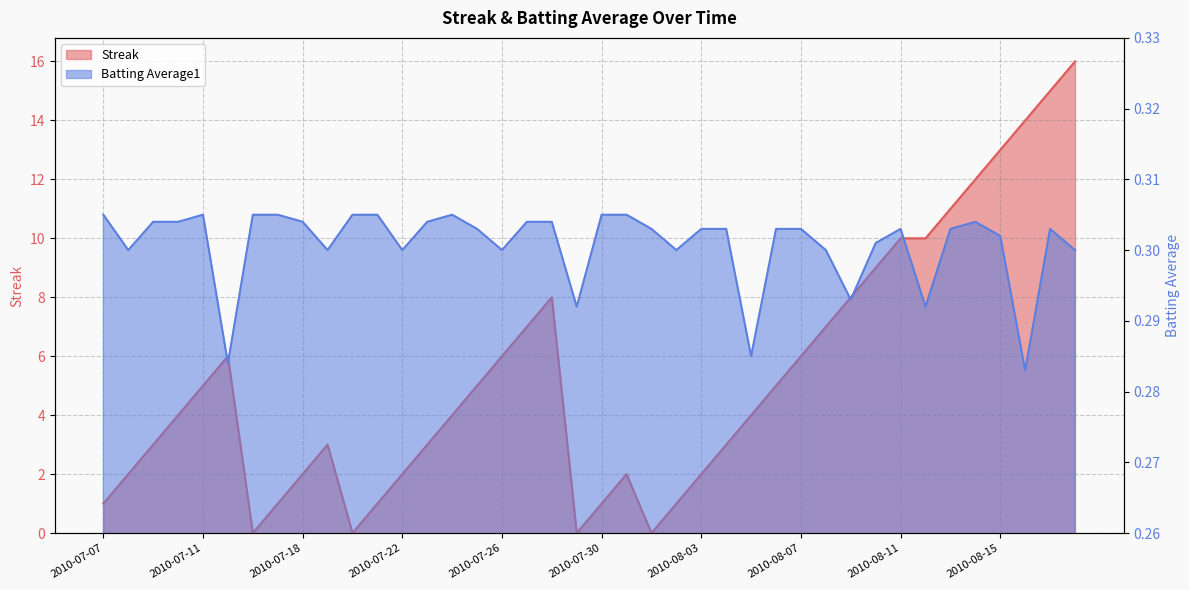

What is the difference between the Streak values at 2010-08-18 and 2010-07-25?

11.0